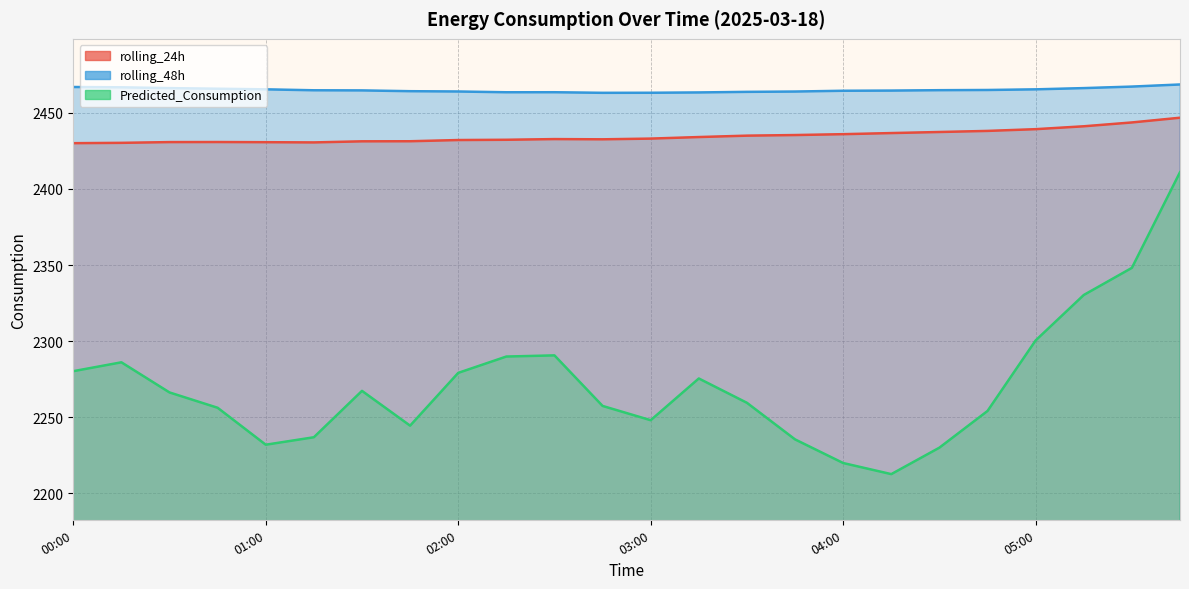

At 02:15, list the series in order from largest to smallest.

rolling_48h, rolling_24h, Predicted_Consumption